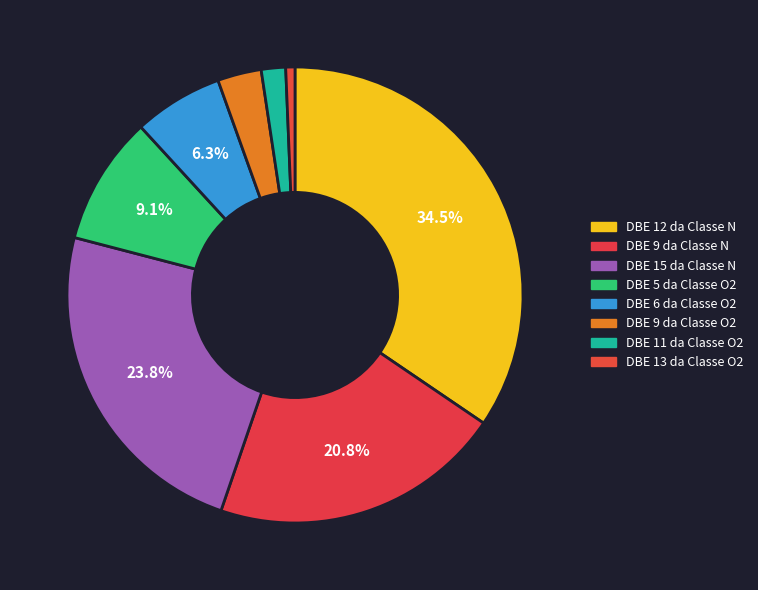

To the nearest percent, what portion does DBE 6 da Classe O2 represent?

6%